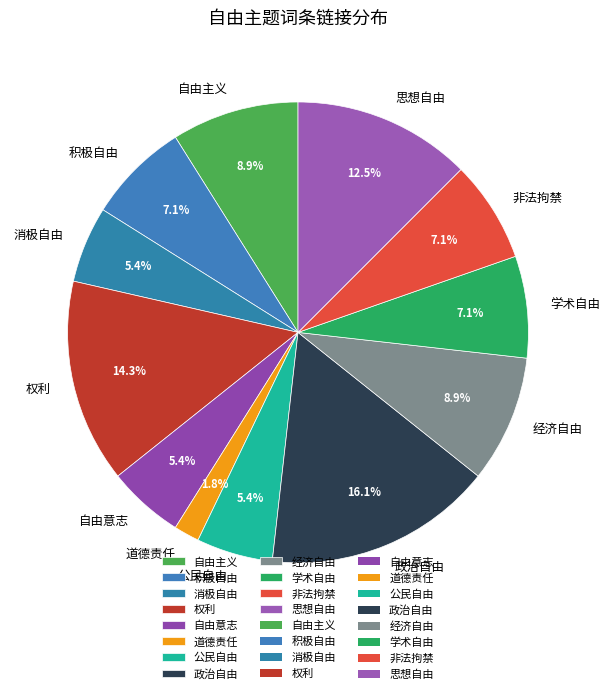

How many segments does this pie chart have?

12